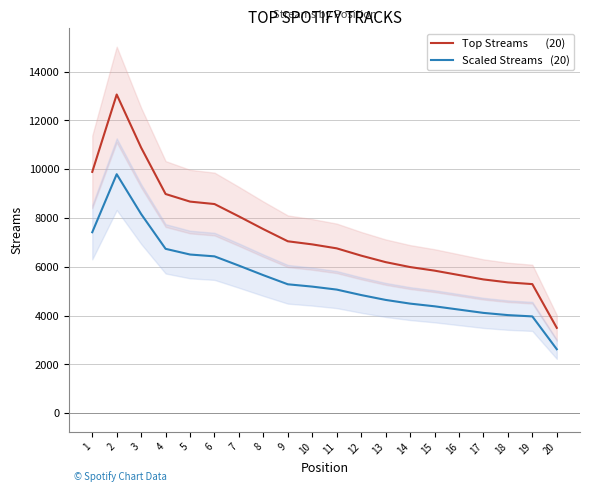

Which series has the largest range (max minus min)?

Top Streams       (20)